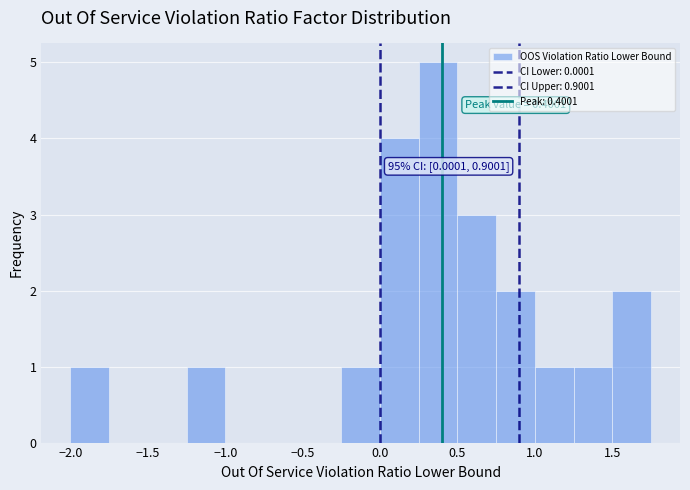

Over which range of the x-axis is the bar tallest?

0.25 to 0.50